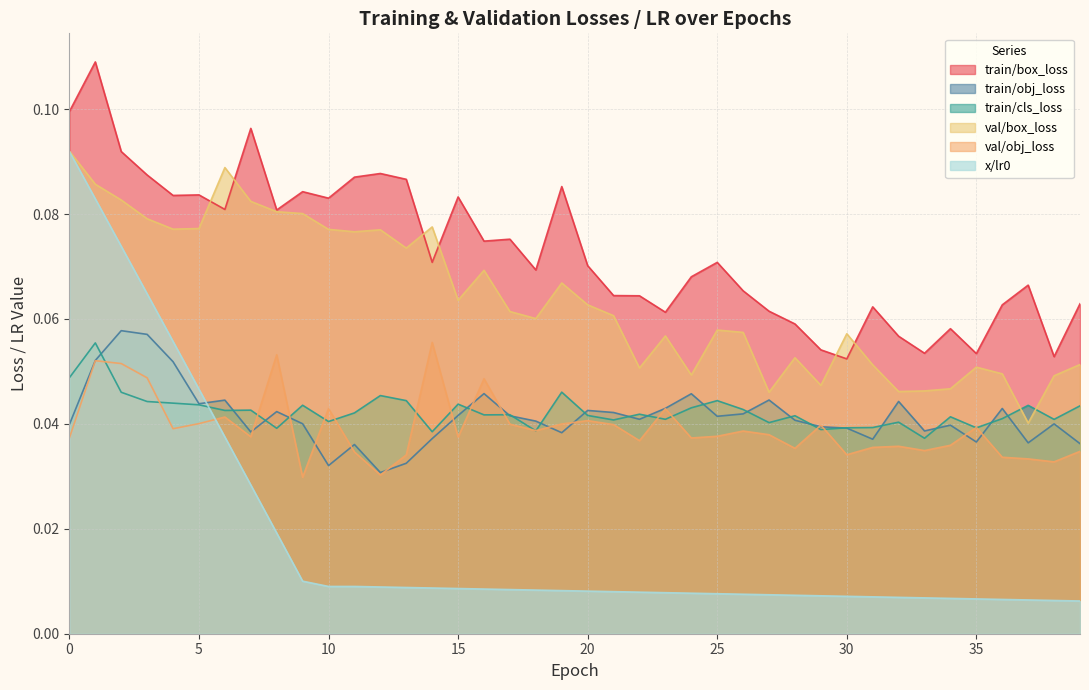

At which category is the sum across all series the highest?

1